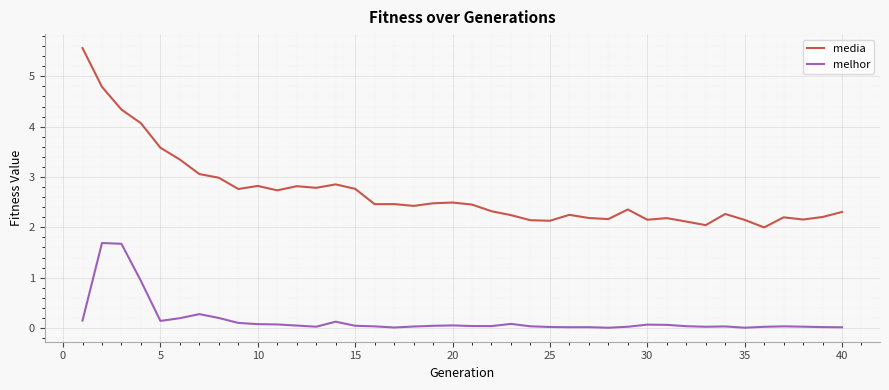

What is the highest value of the melhor series?

1.7